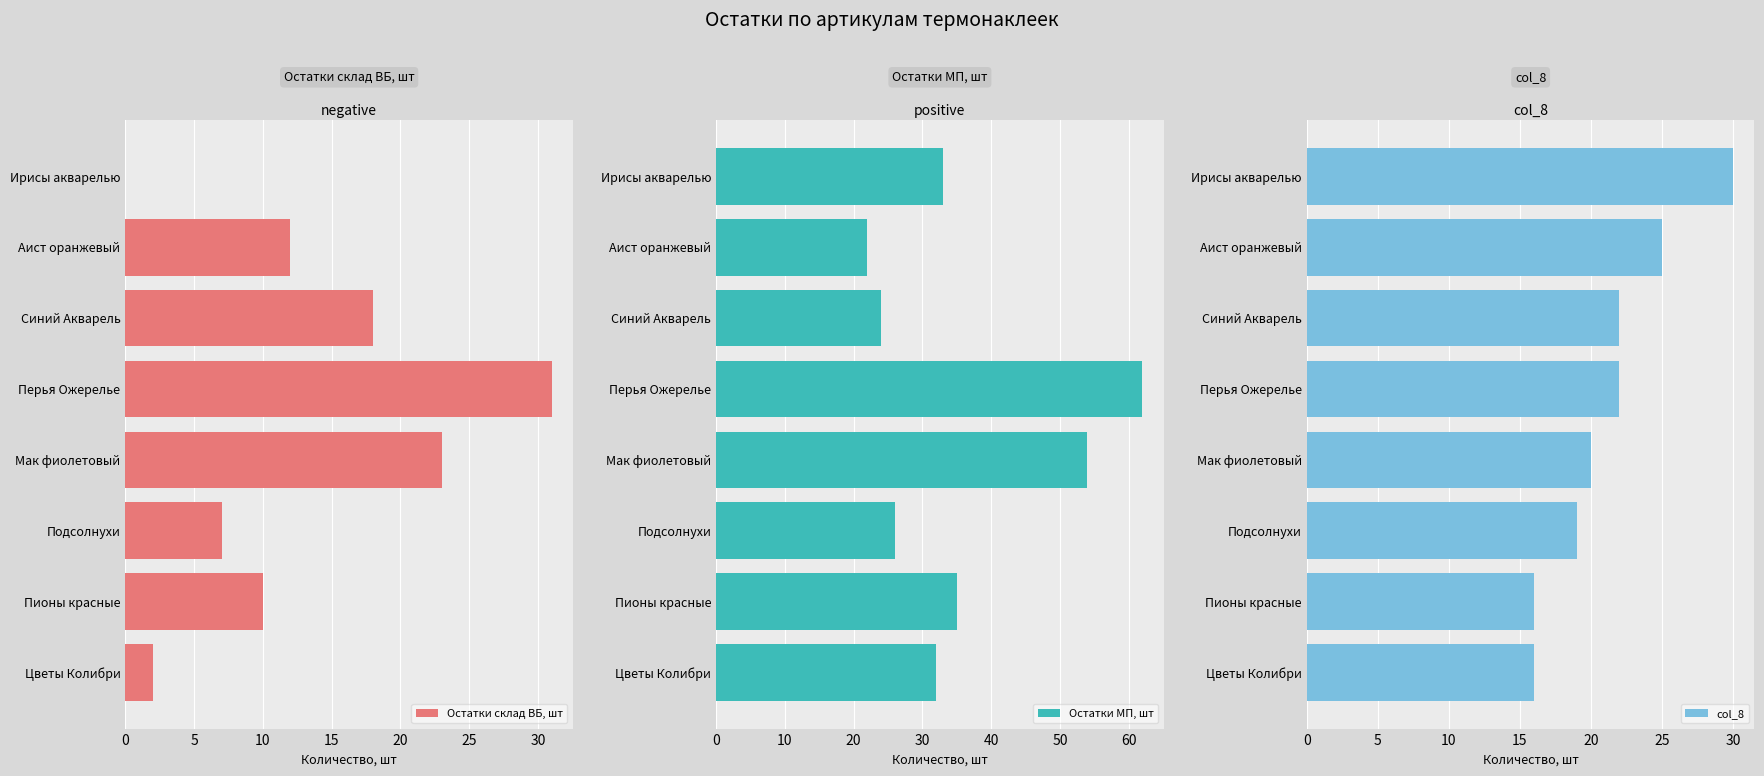

The Остатки склад ВБ, шт series shows 23 at Мак фиолетовый. True or false?

True